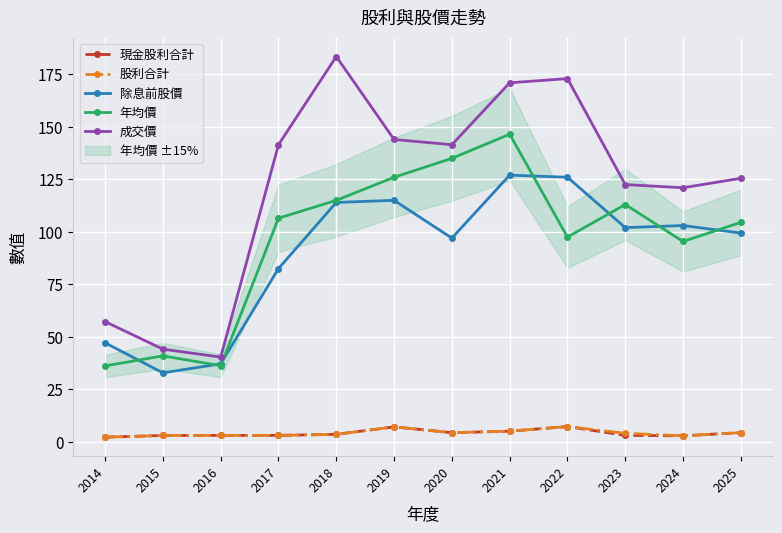

The value of 現金股利合計 at 2025 is 6.3. True or false?

False